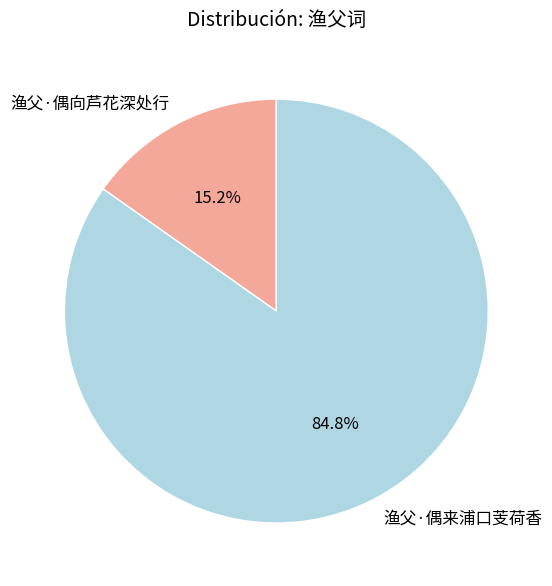

Count the number of slices in the pie.

2